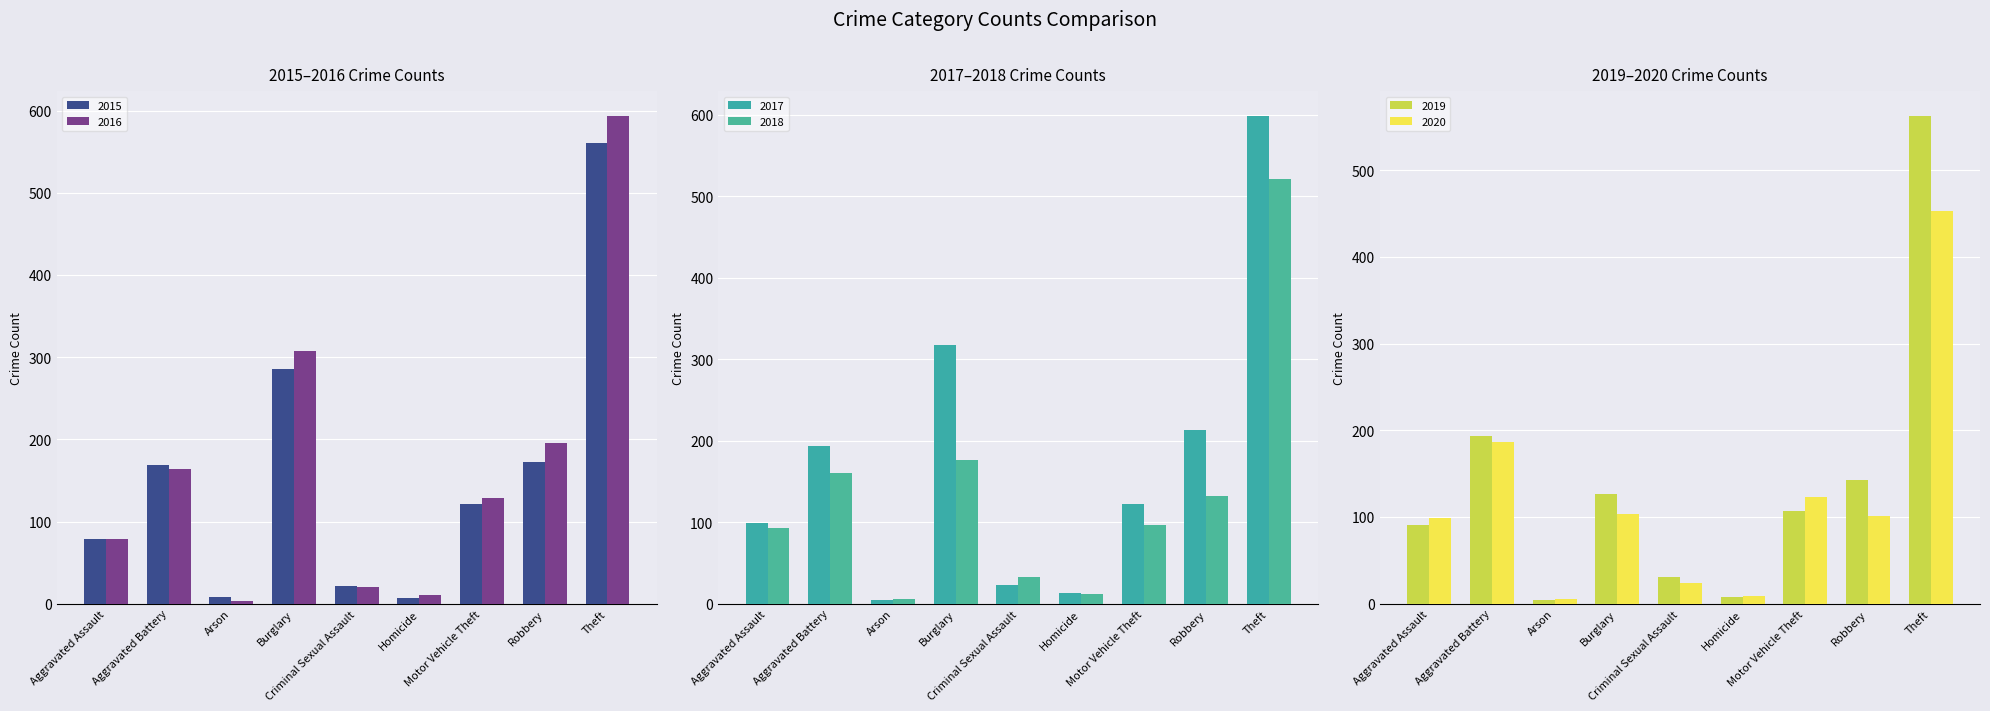

What is the value of the 2017 bar at the 5th from the left?

23